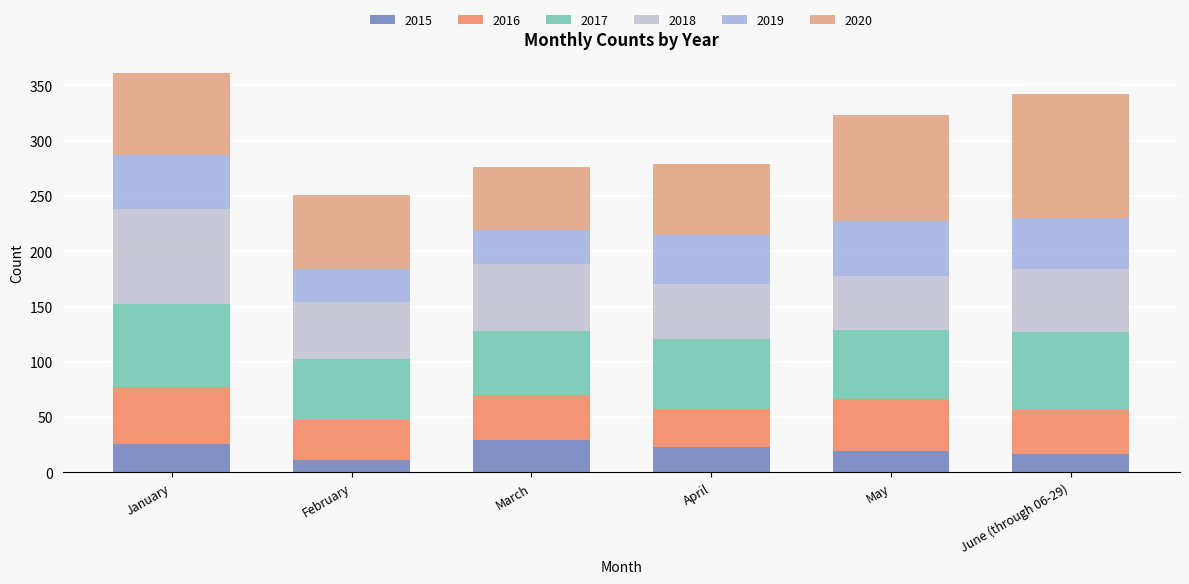

How many distinct data groups are displayed?

6